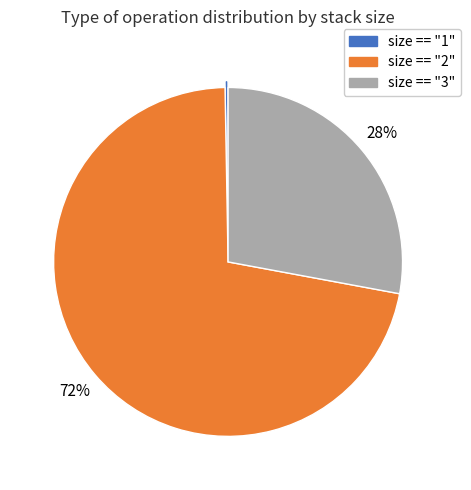

To the nearest percent, what is the difference between the largest and smallest slice percentages?

72%